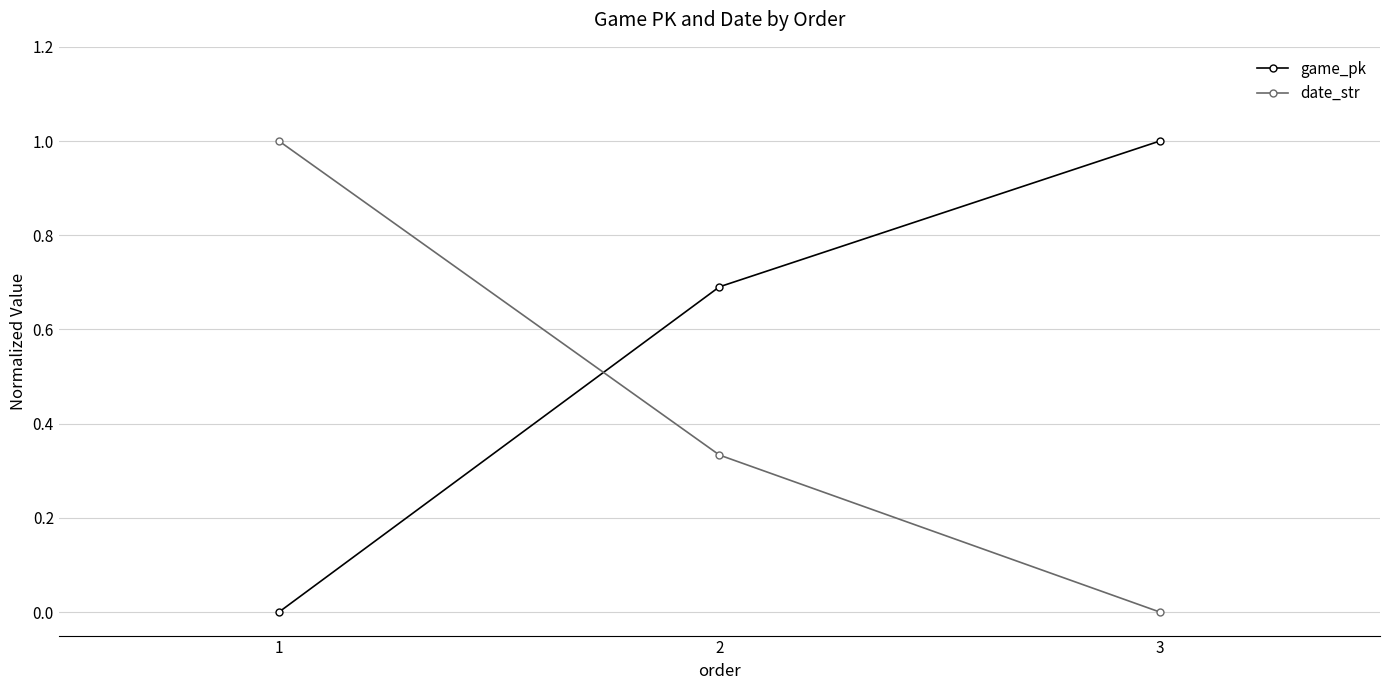

At 1, list the series in order from largest to smallest.

date_str, game_pk